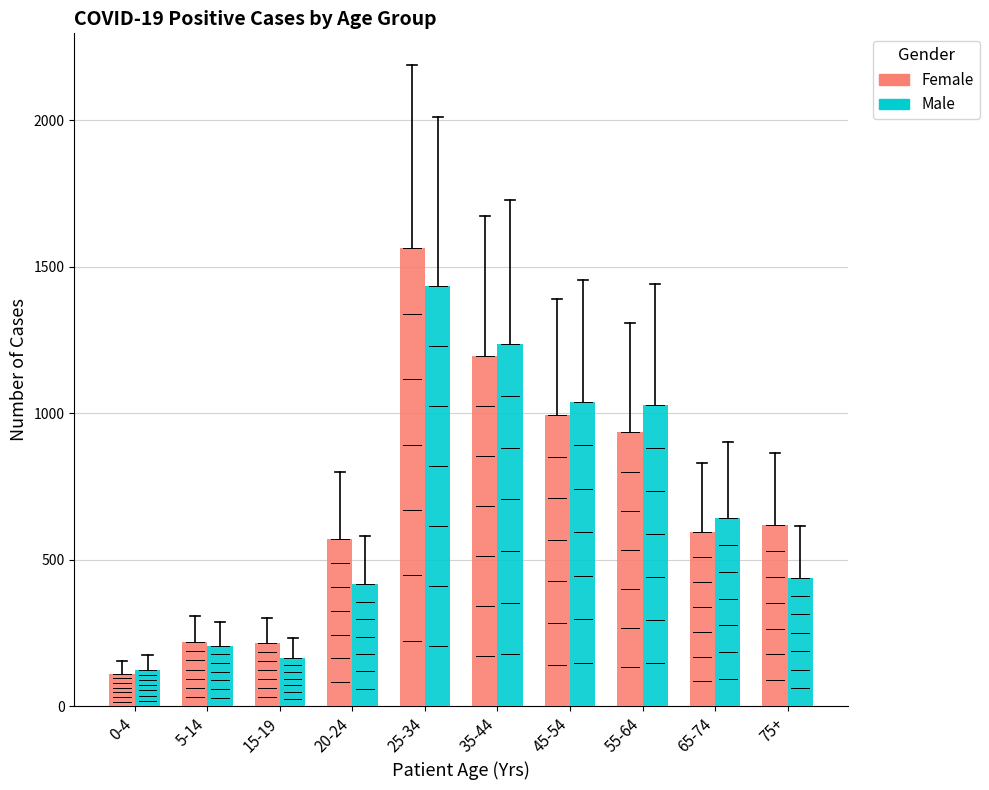

What position from the right is 65-74?

2